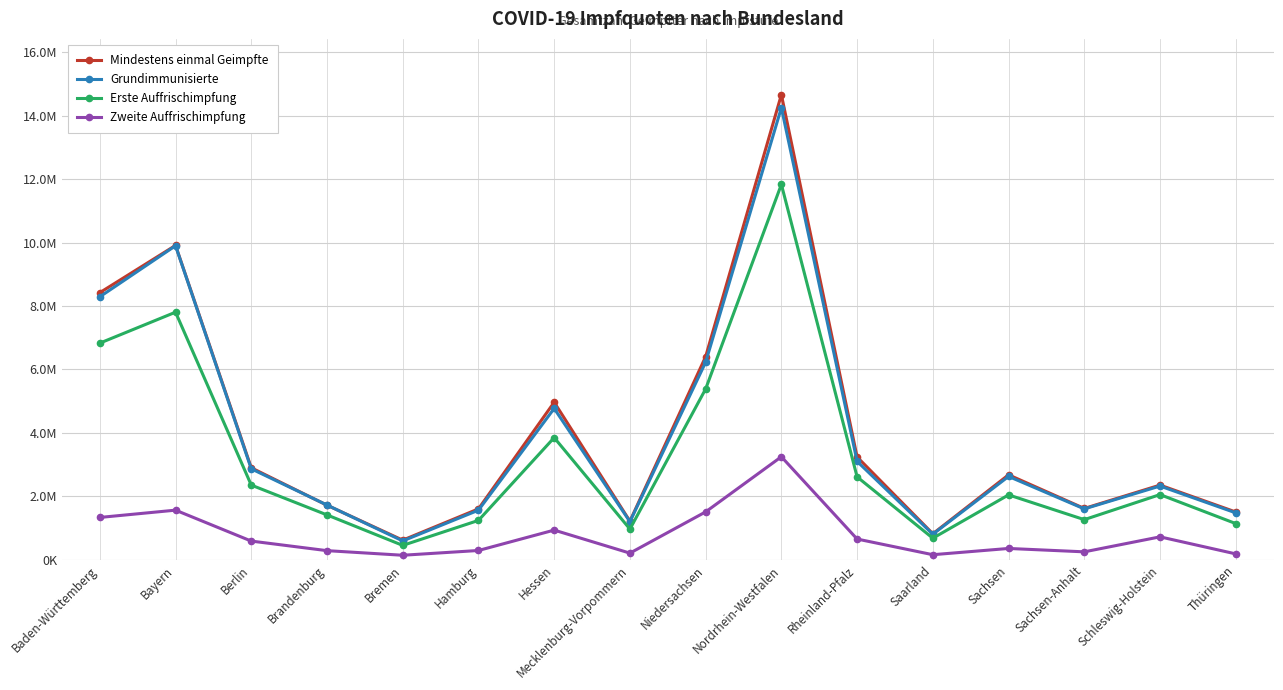

Is this an area chart (filled region under the line)?

No